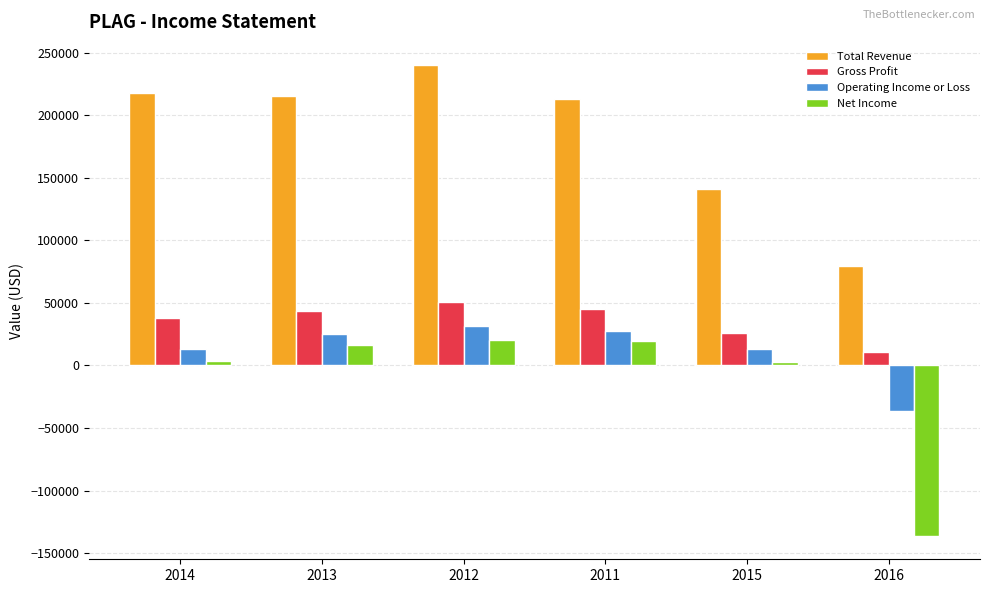

What is the sum of all Gross Profit values?

213800